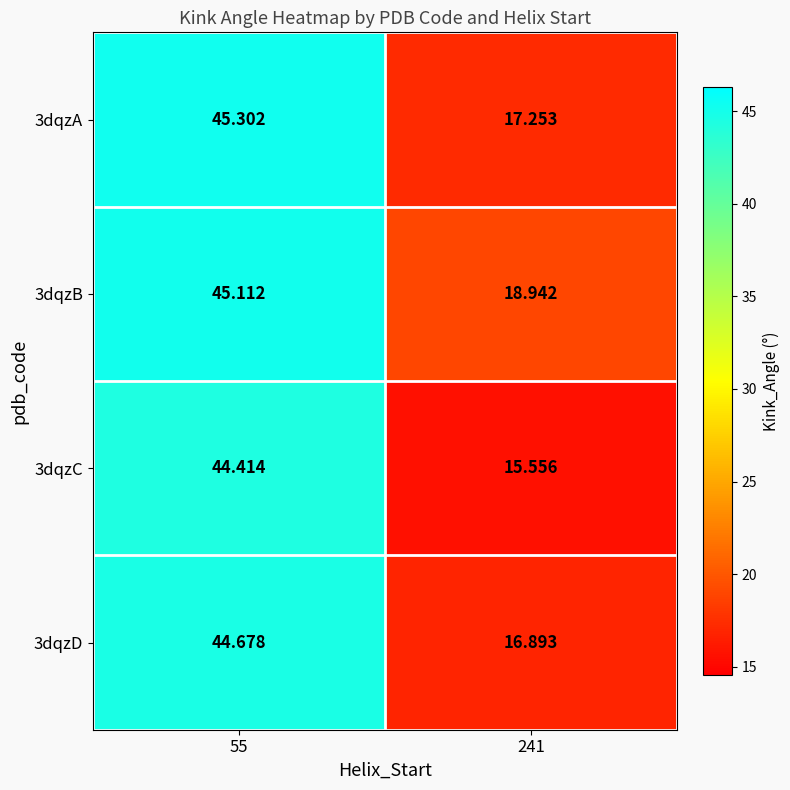

How many series are shown in this chart?

4